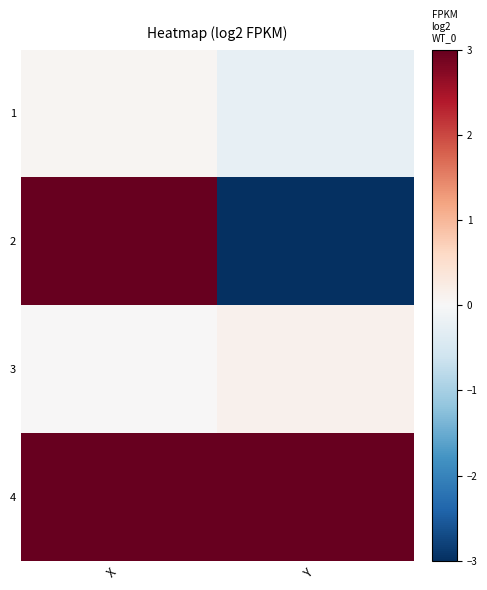

Count the number of data series in this chart.

4